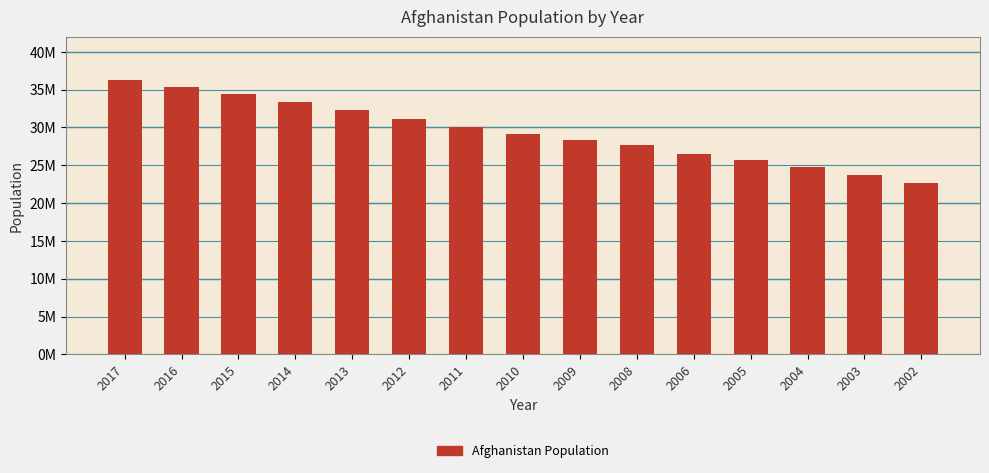

Where does the data first go above 29185507?

2017